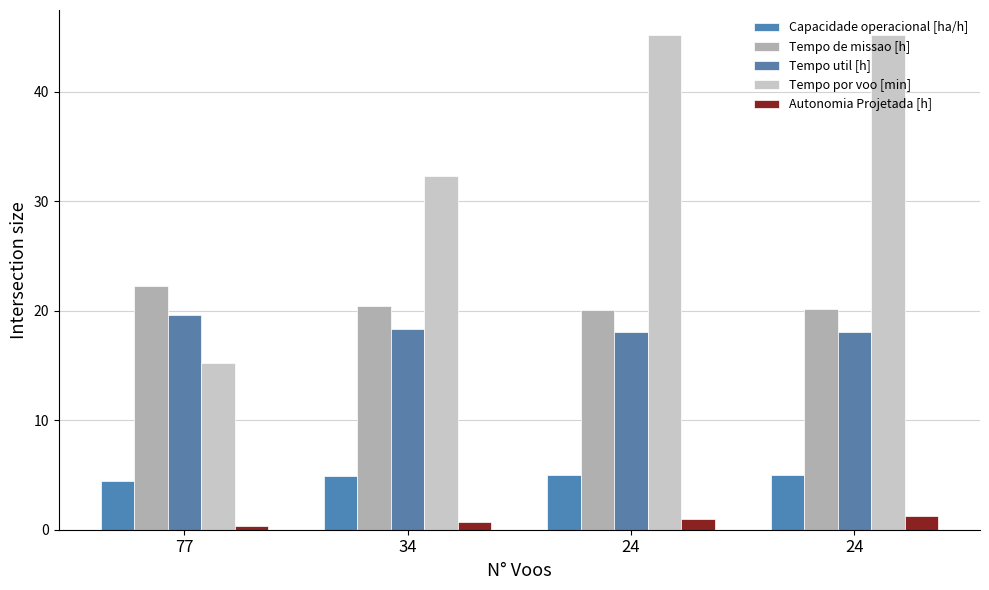

Which series has the largest total across all categories?

Tempo por voo [min]